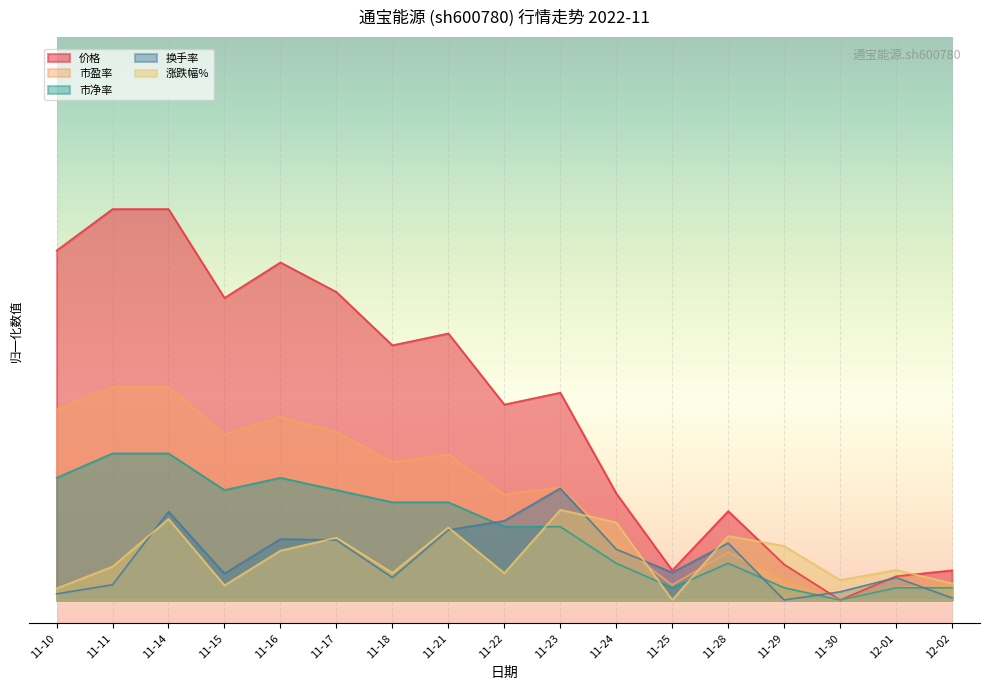

Does the chart display data point markers on the line(s)?

No